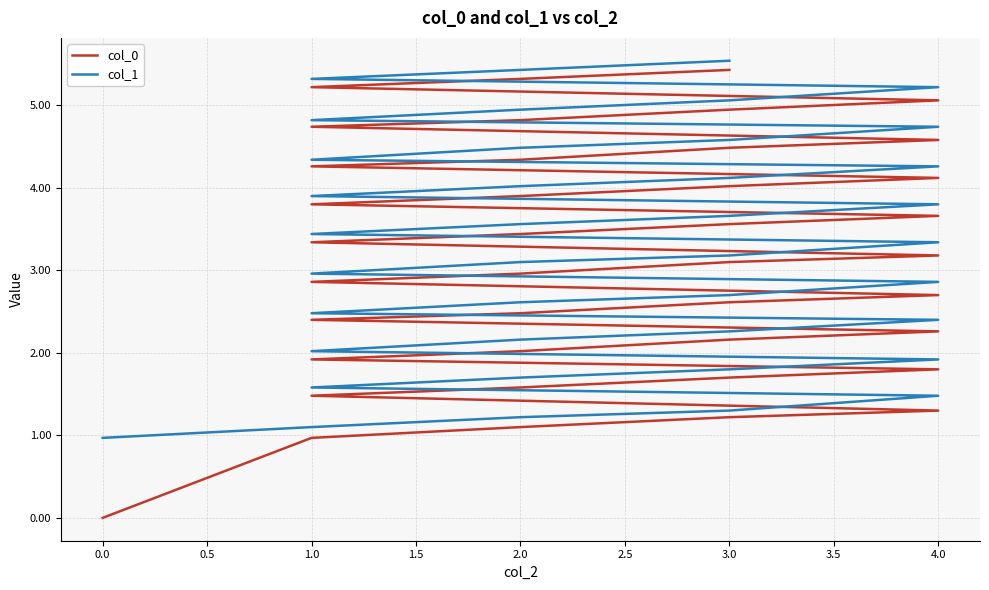

How many distinct data groups are displayed?

2